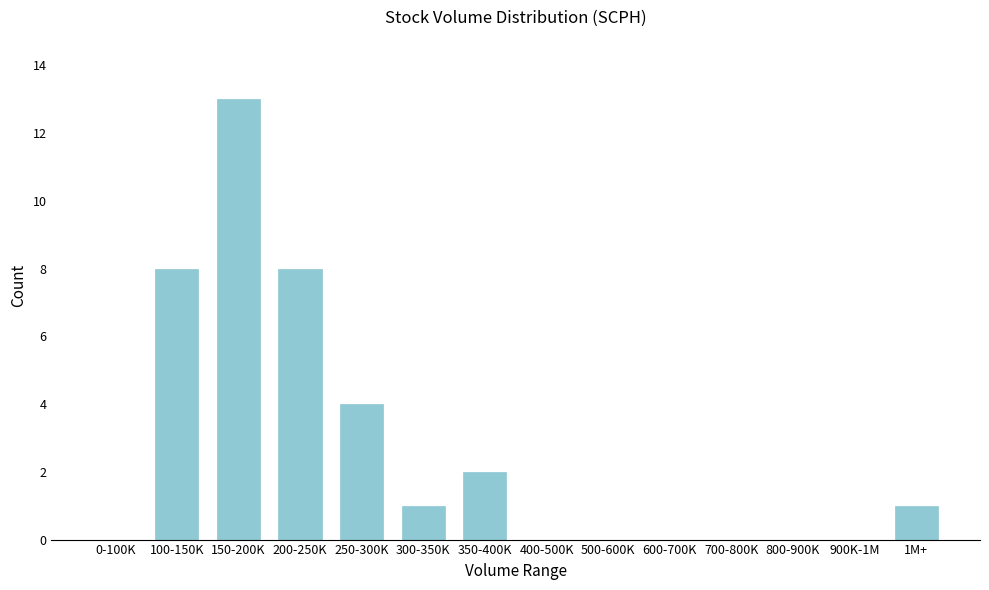

Reading left to right, extract all data points from this chart.

0-100K=0	100-150K=8	150-200K=13	200-250K=8	250-300K=4	300-350K=1	350-400K=2	400-500K=0	500-600K=0	600-700K=0	700-800K=0	800-900K=0	900K-1M=0	1M+=1